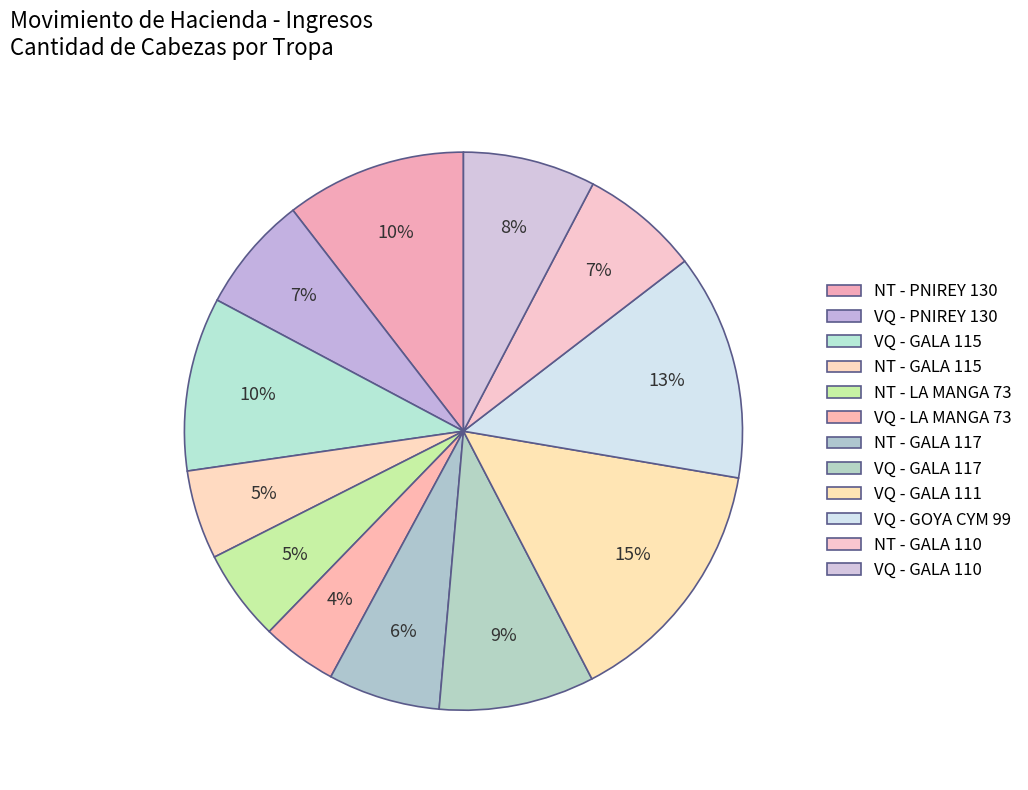

Count the number of slices in the pie.

12